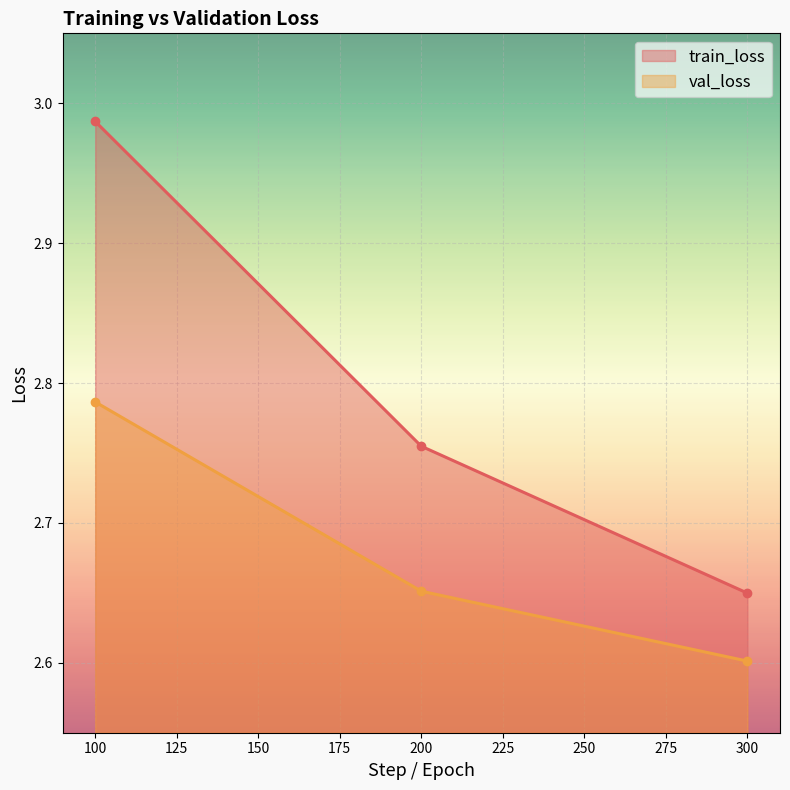

What is the maximum value shown in the chart?

3.0